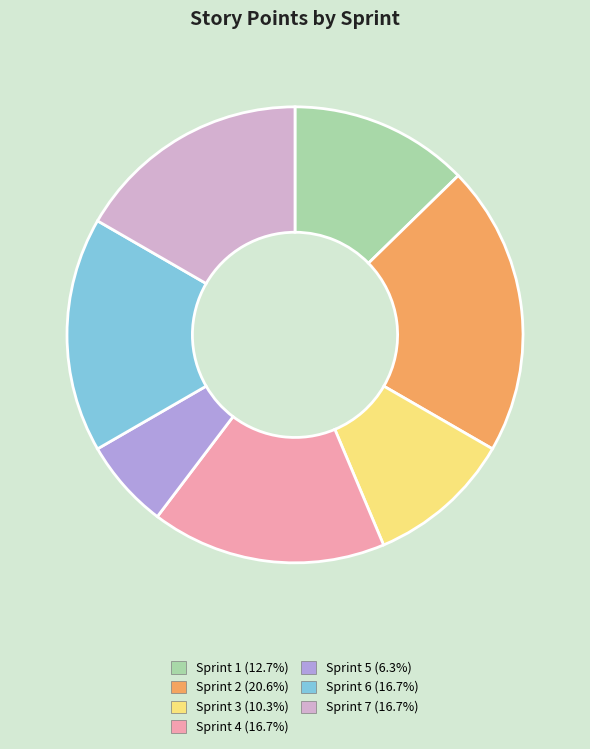

True or false: Sprint 6 accounts for 28% of the total.

False